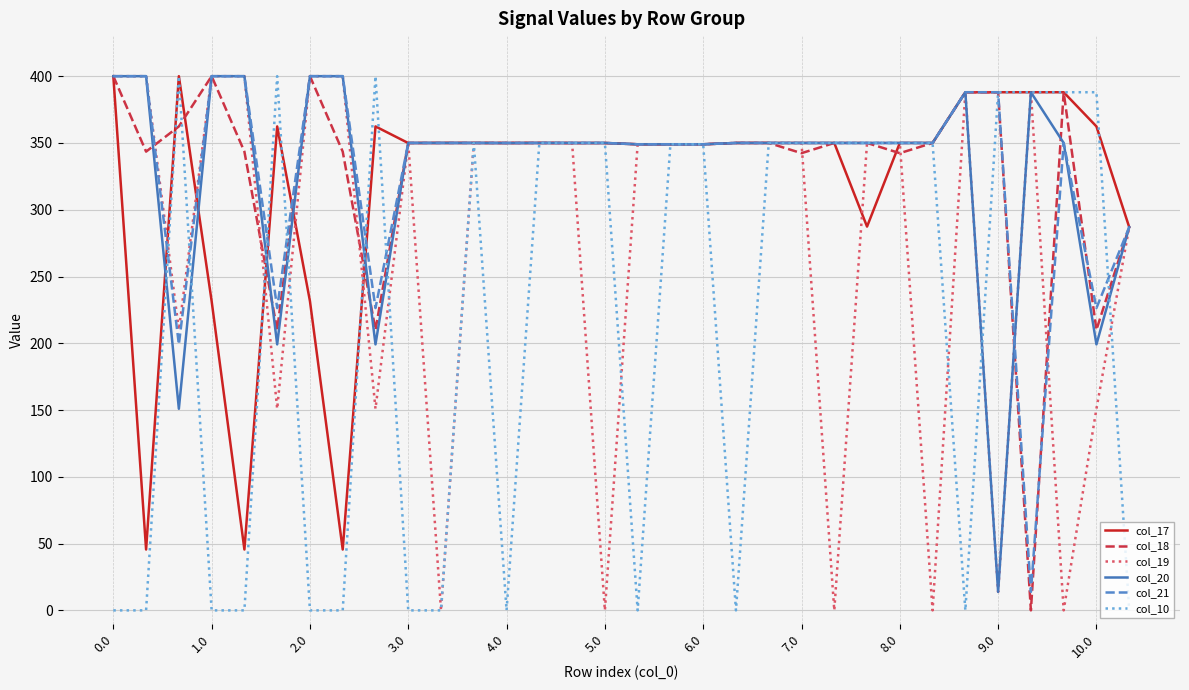

True or false: col_18 and col_10 intersect in this chart.

True